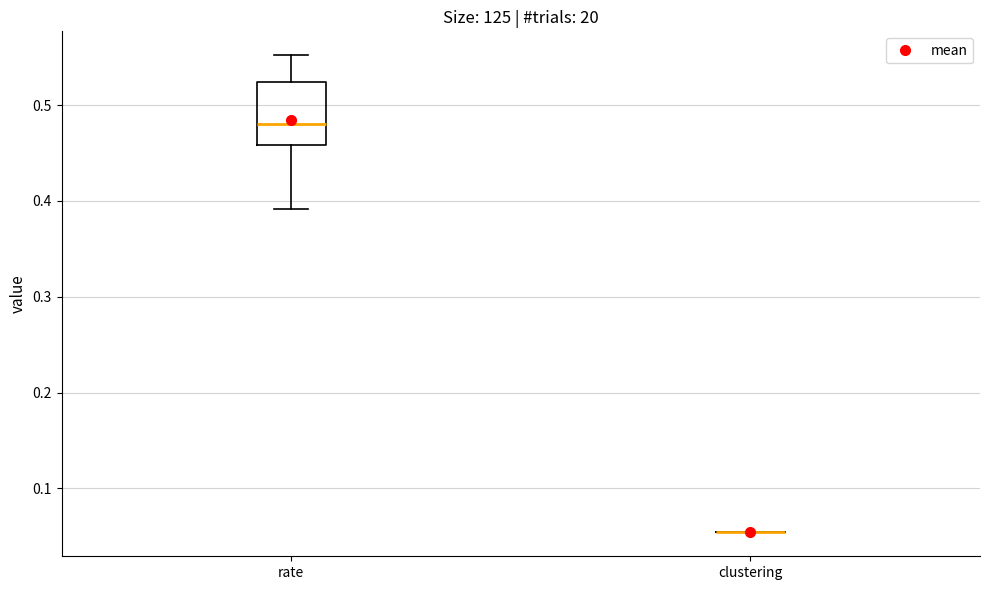

Reading left to right, transcribe this box plot: for each box, give where its median line is, the range the box spans, and where its two whiskers end, as read against the y-axis. The values are not printed on the chart, so give them approximately, as read against the axis.

rate: median 0.48, box 0.46 to 0.52, whiskers 0.39 to 0.55
clustering: box collapsed to a line at 0.05, whiskers 0.05 to 0.05